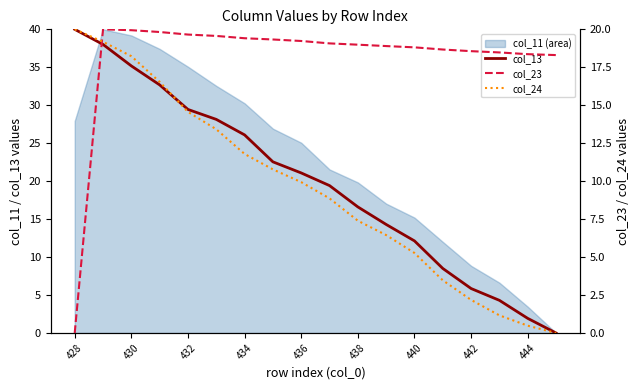

How many values in col_24 are above zero?

17